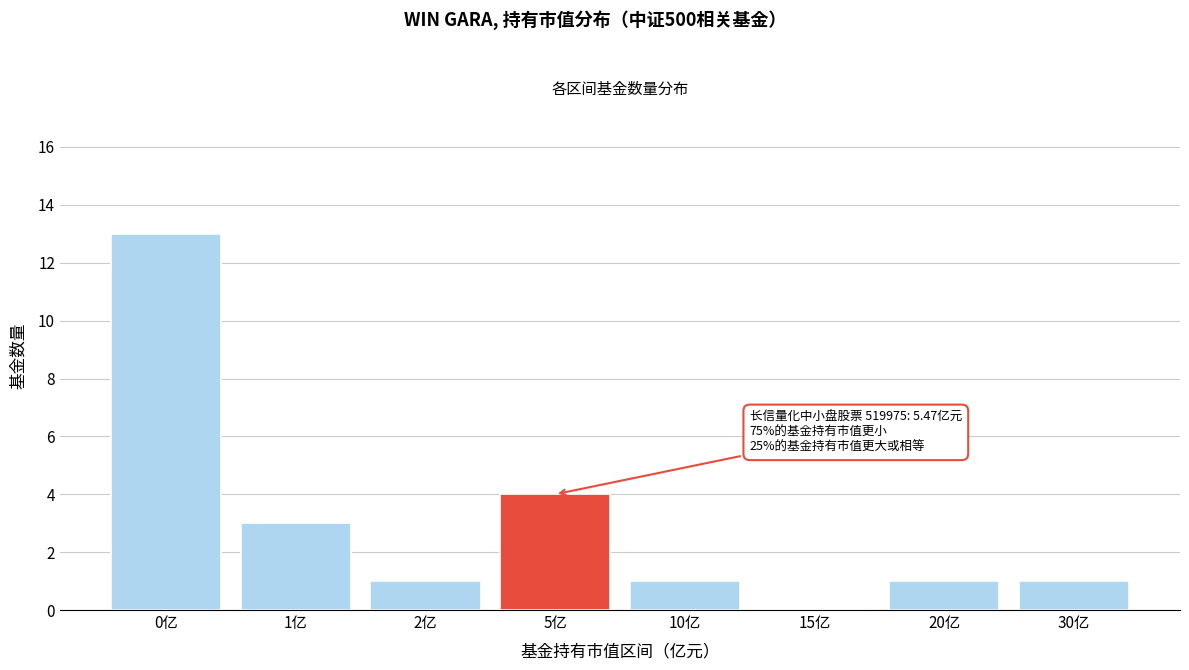

What is the change in value from 15亿 to 20亿?

+1